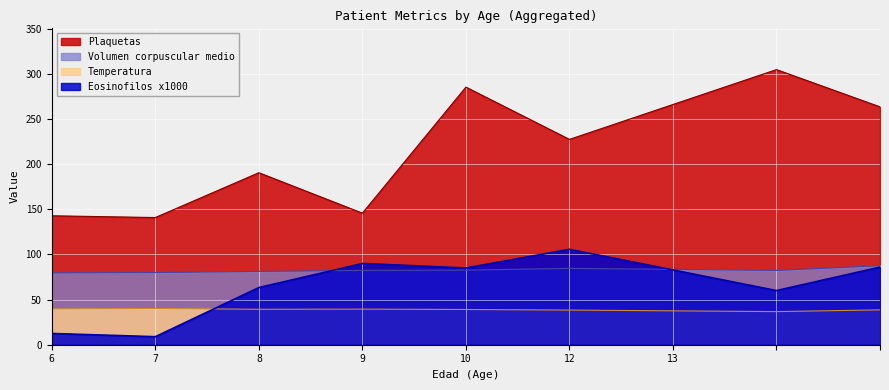

At 6, list the series in order from largest to smallest.

Plaquetas, Volumen corpuscular medio, Temperatura, Eosinofilos x1000